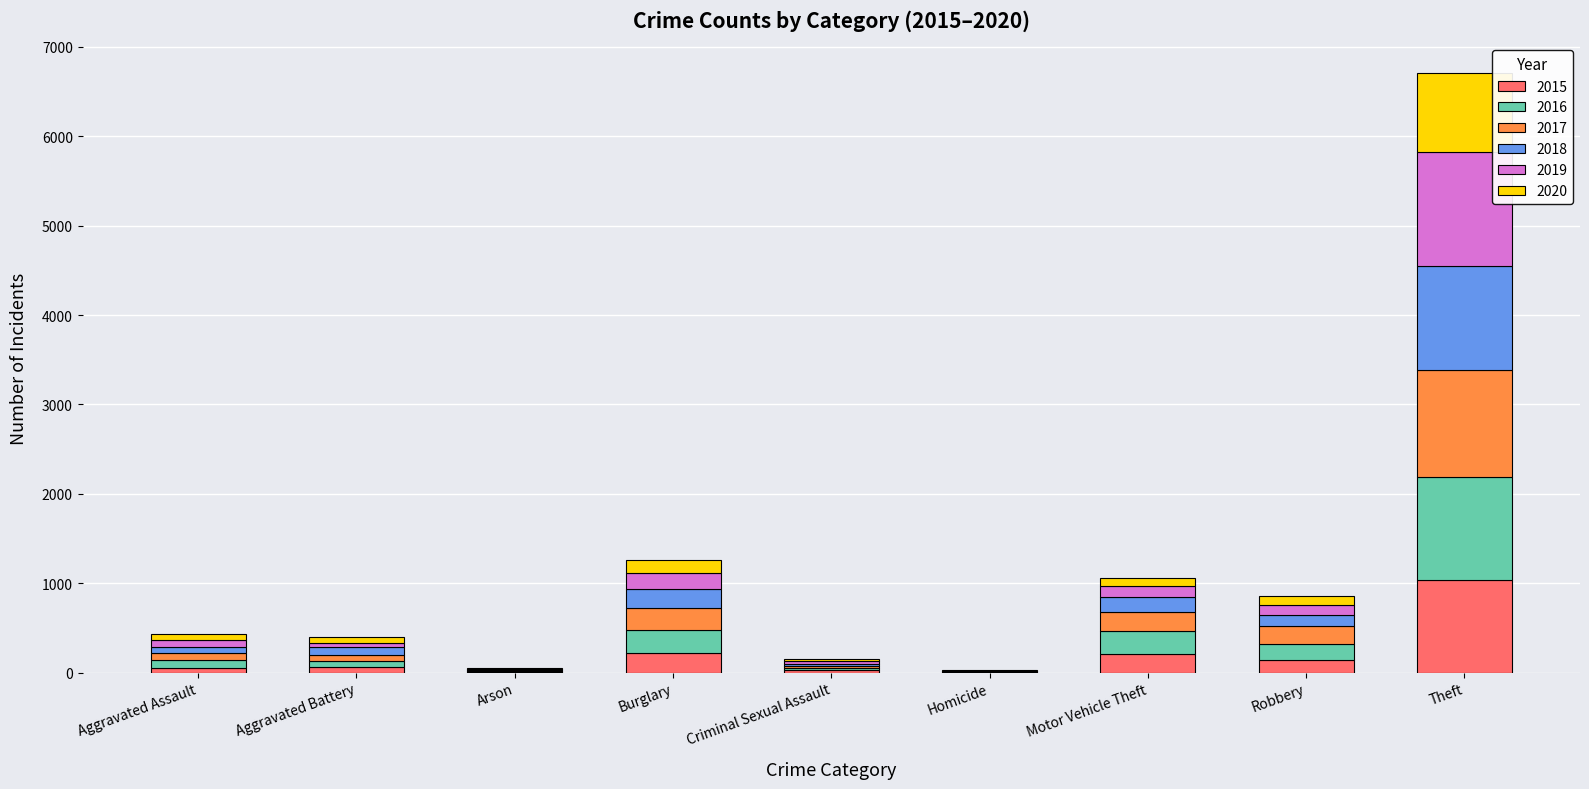

At which category is the sum across all series the highest?

Theft